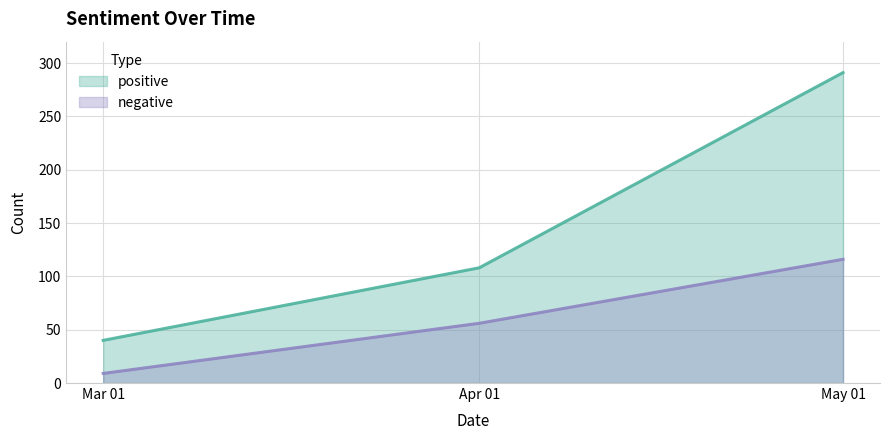

What is the spread (max minus min) of values at May 01?

175